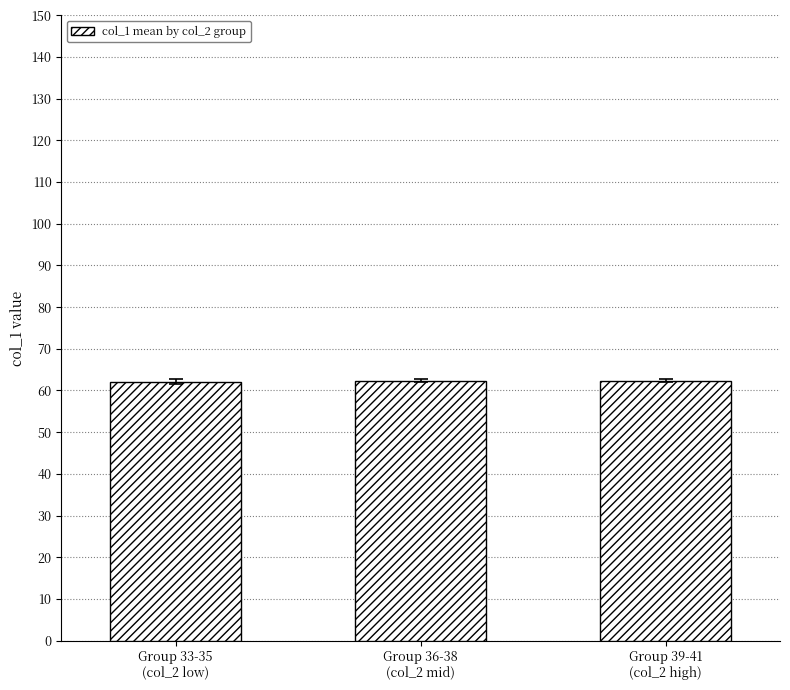

What is the value of the 1st bar from the left?

62.1